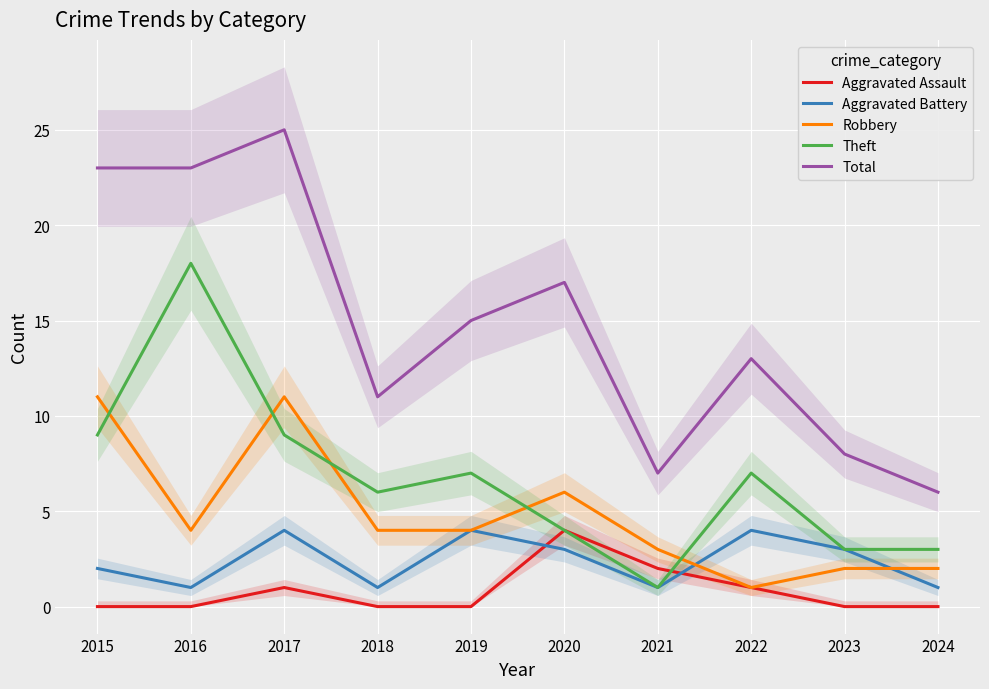

True or false: Aggravated Assault and Aggravated Battery intersect in this chart.

True